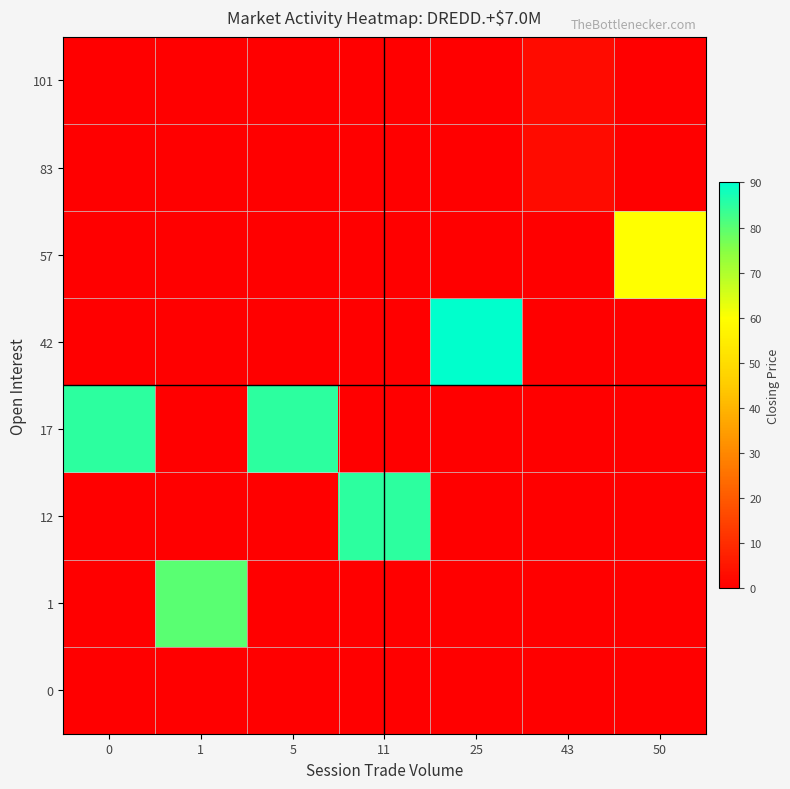

Rank the series at 0 from lowest to highest value.

0, 1, 12, 42, 57, 83, 101, 17